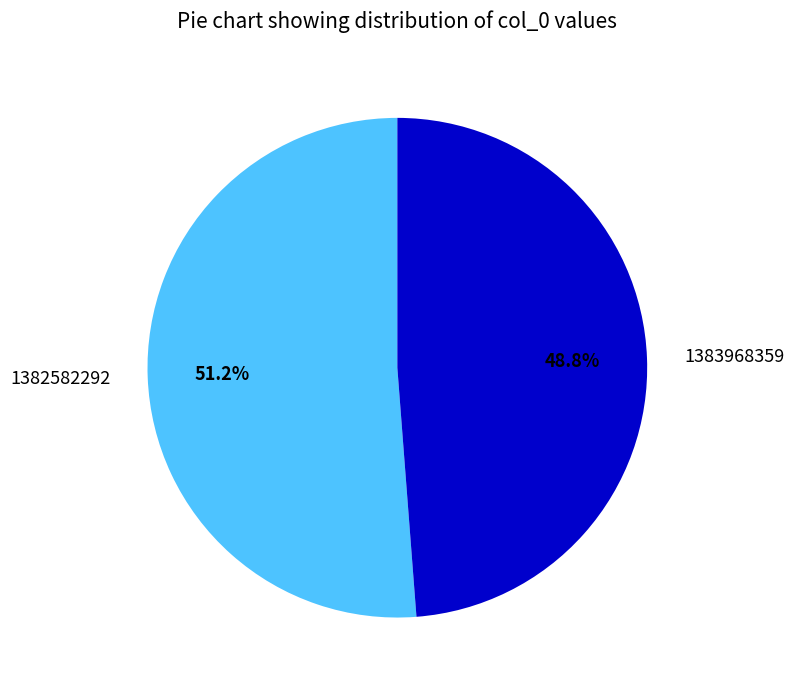

Is it true that 1383968359 is 64% of the pie?

False